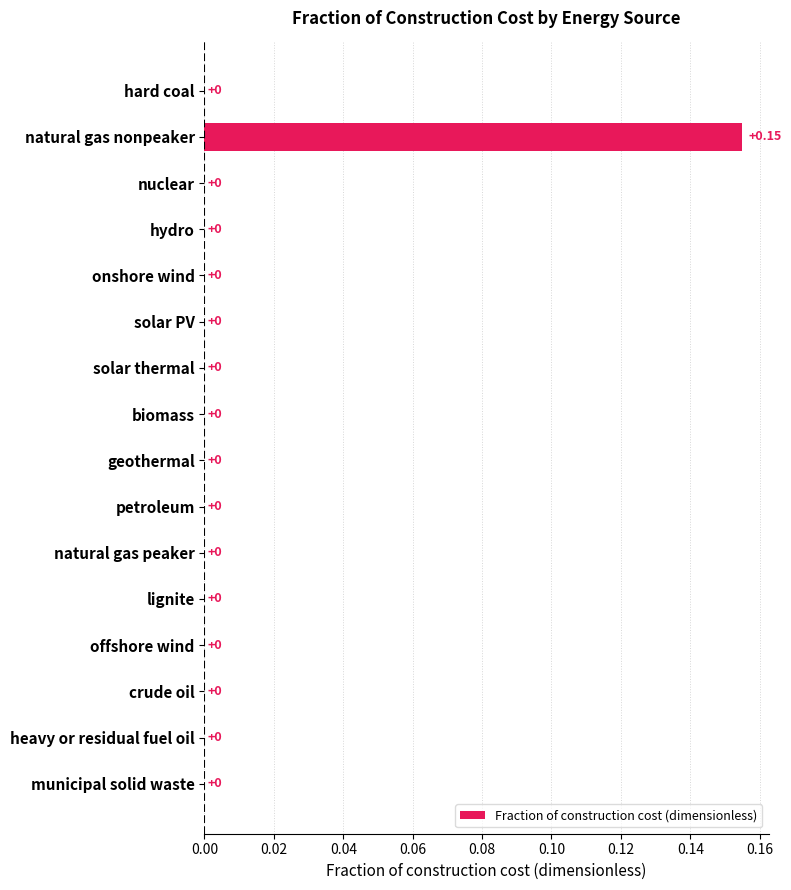

How many values are between 0 and 1?

16